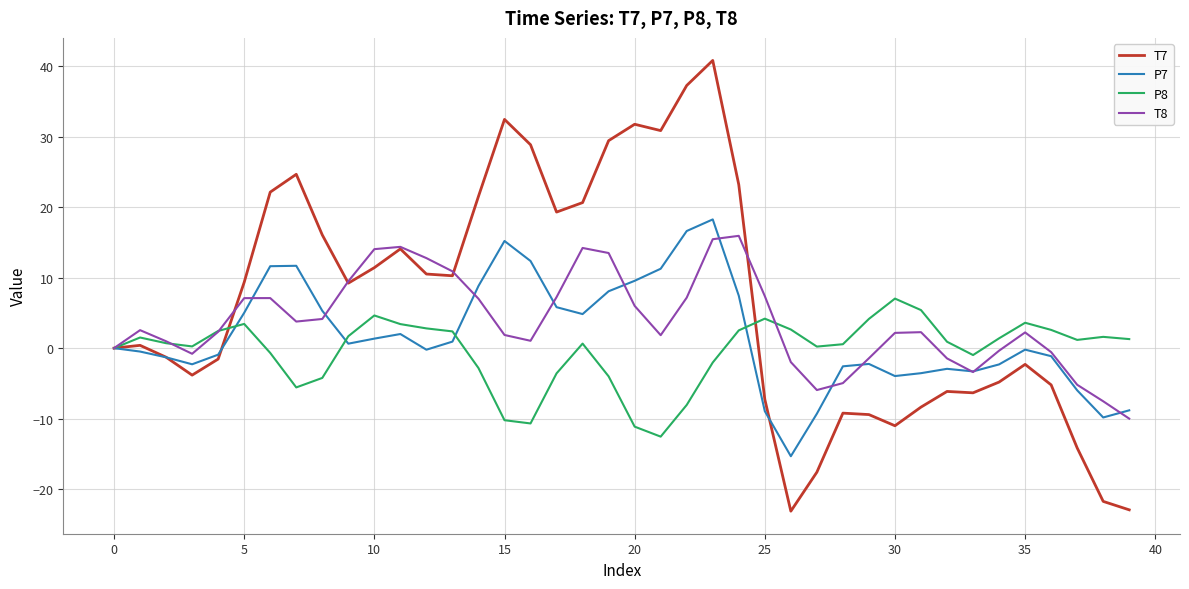

Which series has the largest range (max minus min)?

T7